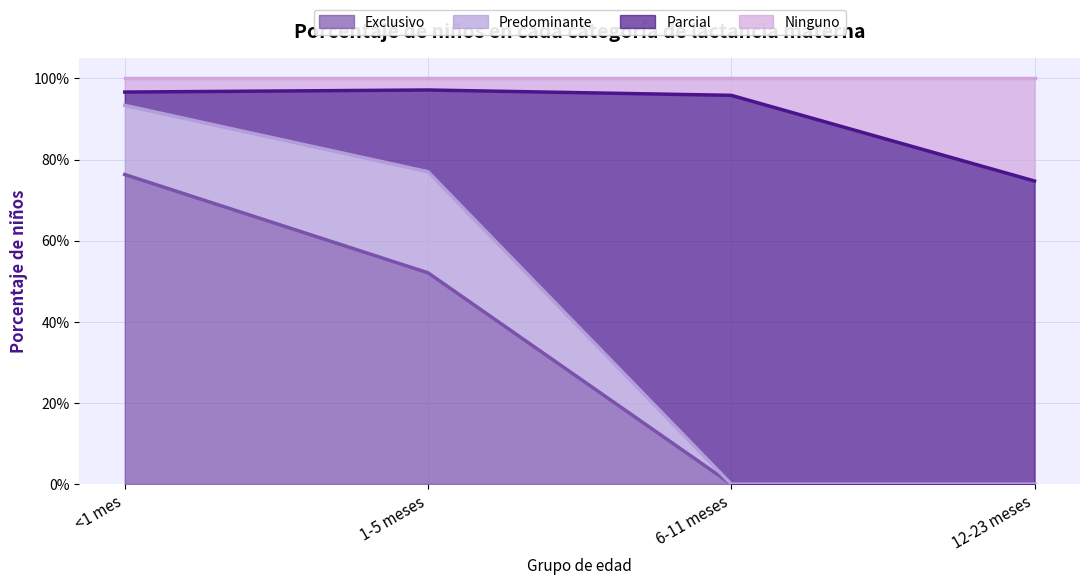

What is the label of the 4th point from the left?

12-23 meses